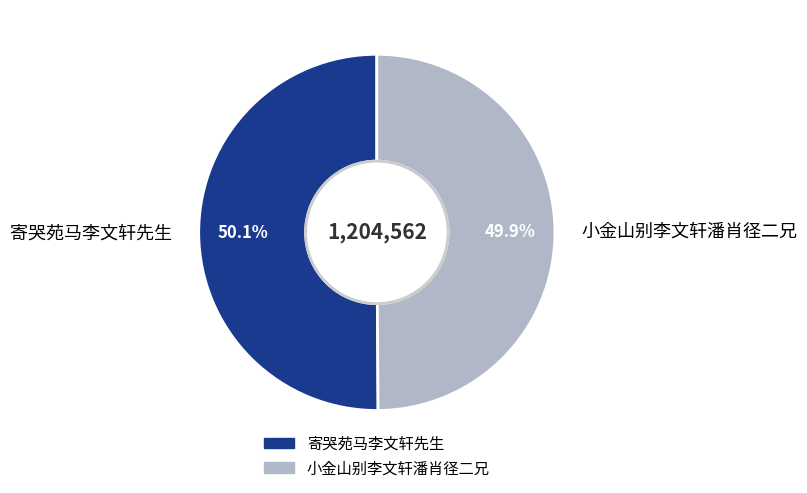

To the nearest percent, what portion does 寄哭苑马李文轩先生 represent?

50%